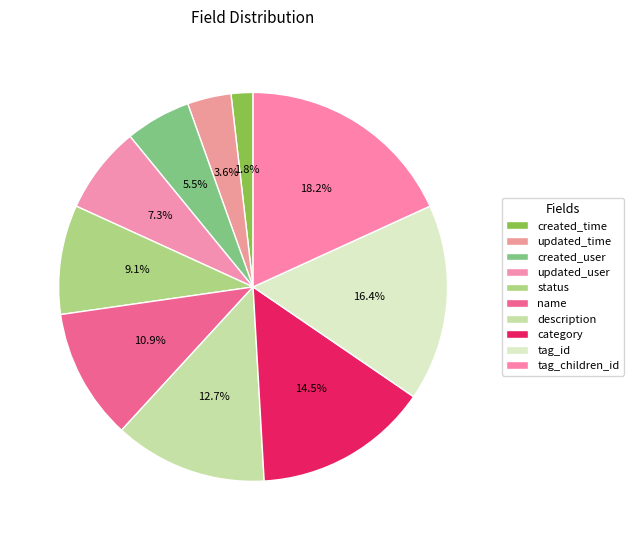

The category slice represents 4% of the pie. True or false?

False